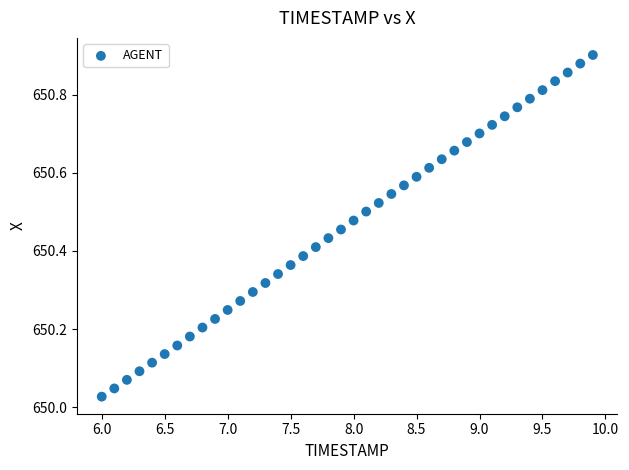

What is the range of Y values (max minus min)?

0.9